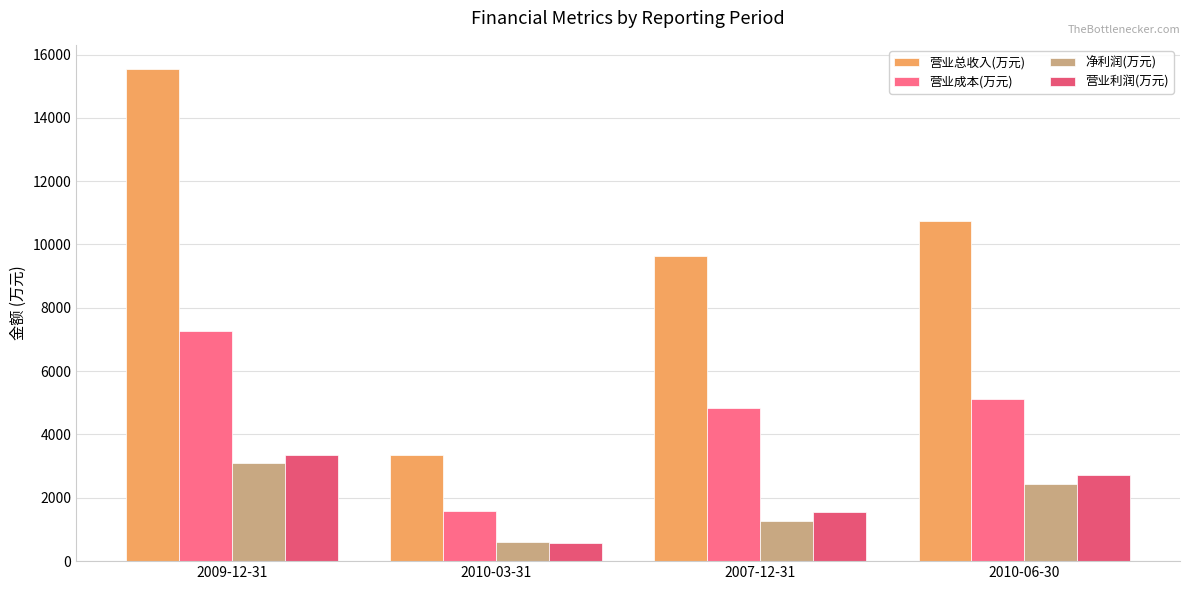

What value does the 营业总收入(万元) series have at 2010-03-31, to the nearest 50?

3350